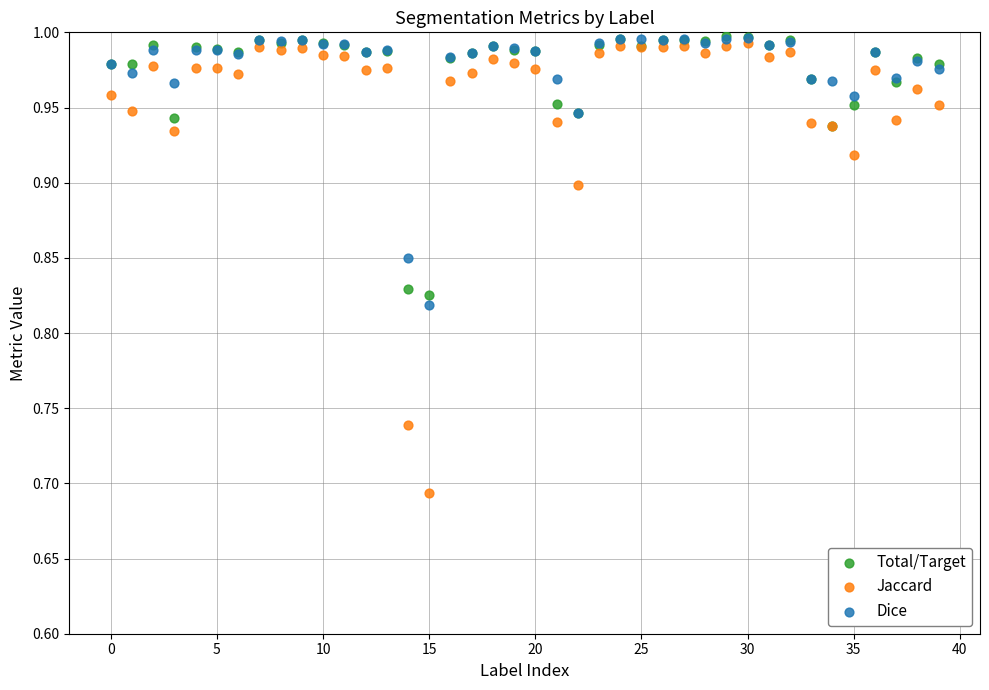

Which series contains the lowest Y value?

Jaccard